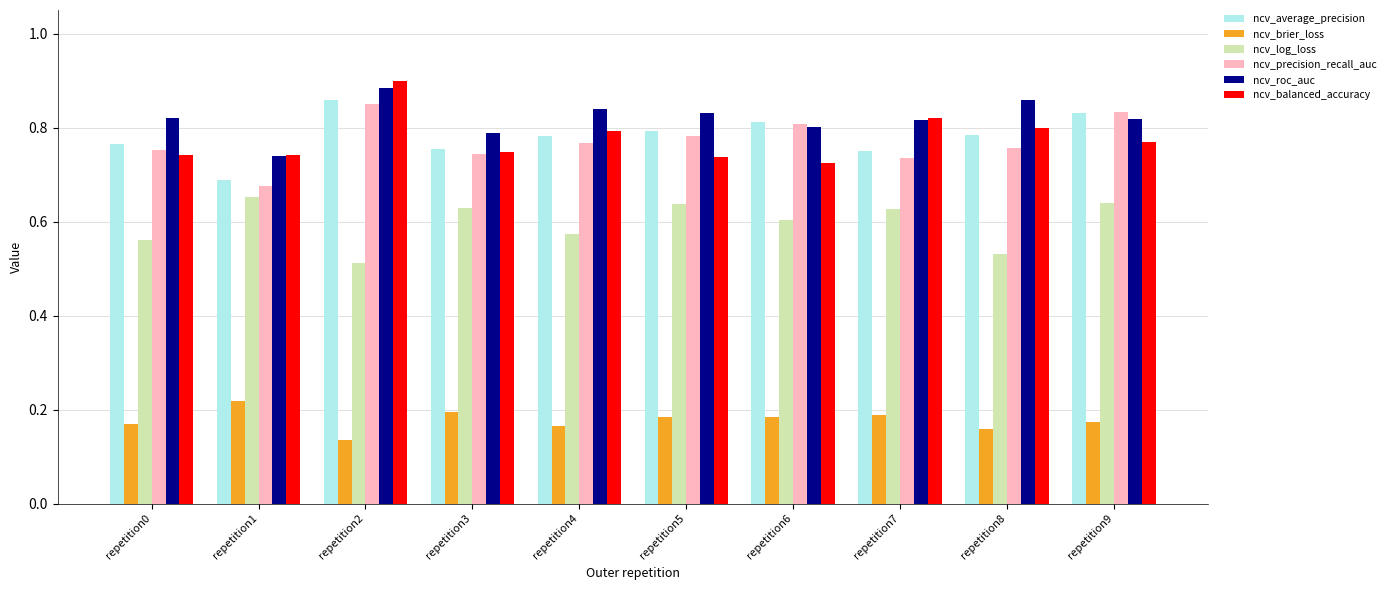

Is the value of ncv_brier_loss at repetition8 greater than the value of ncv_balanced_accuracy at repetition5?

No